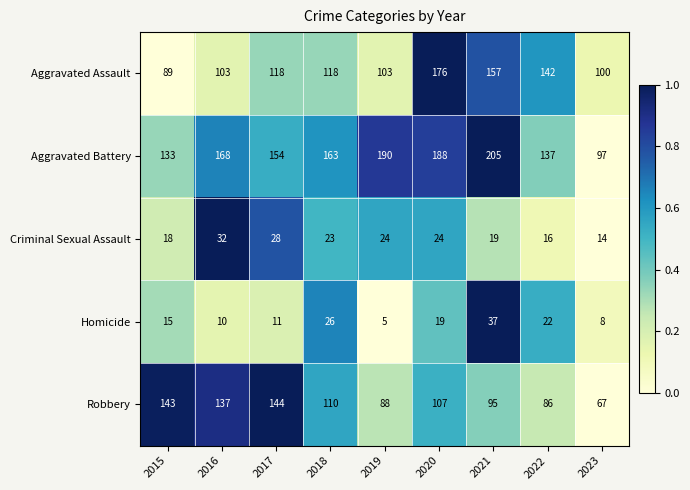

At which category is the sum across all series the highest?

2020